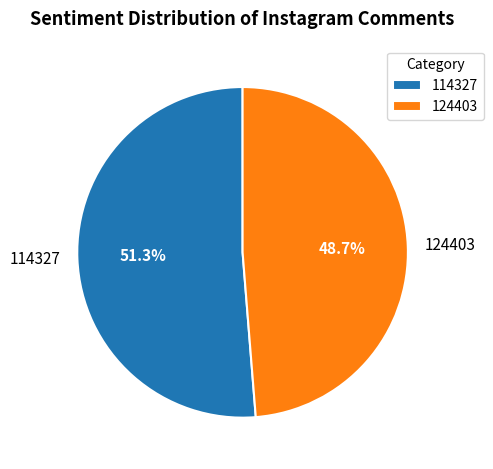

Which slice is the largest?

114327